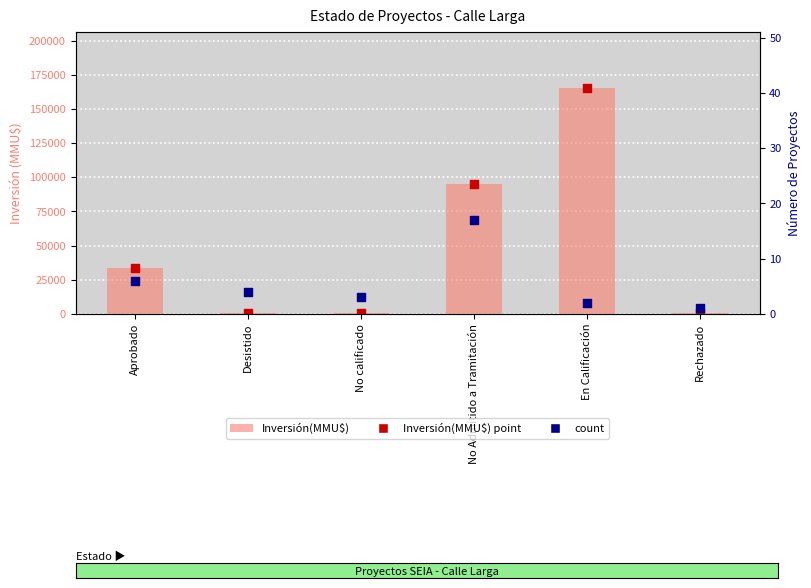

Which series has the largest total across all categories?

Inversión(MMU$)